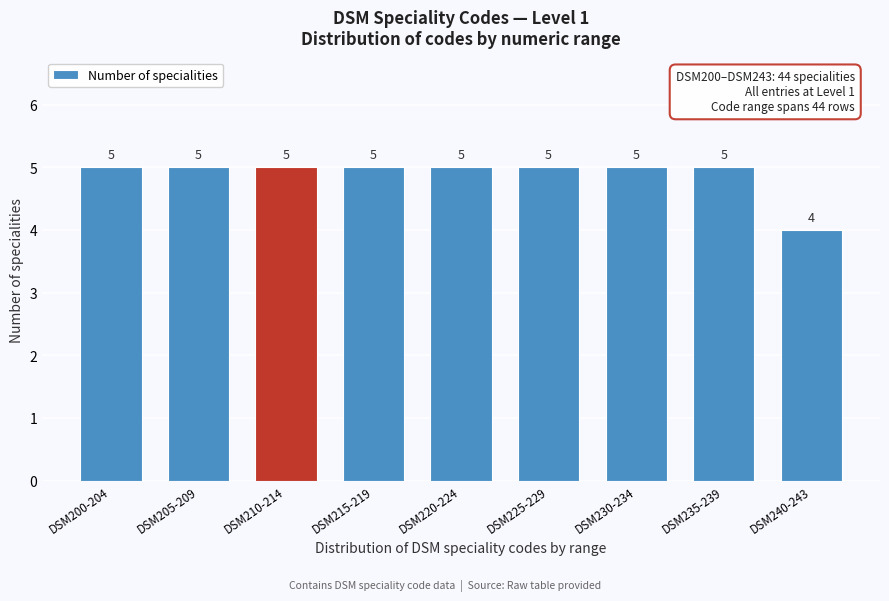

Reading right to left, what are all the values shown in this chart?

4	5	5	5	5	5	5	5	5